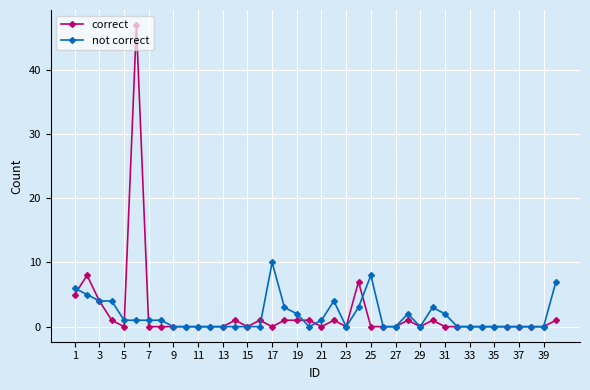

How many lines are shown in the chart?

2